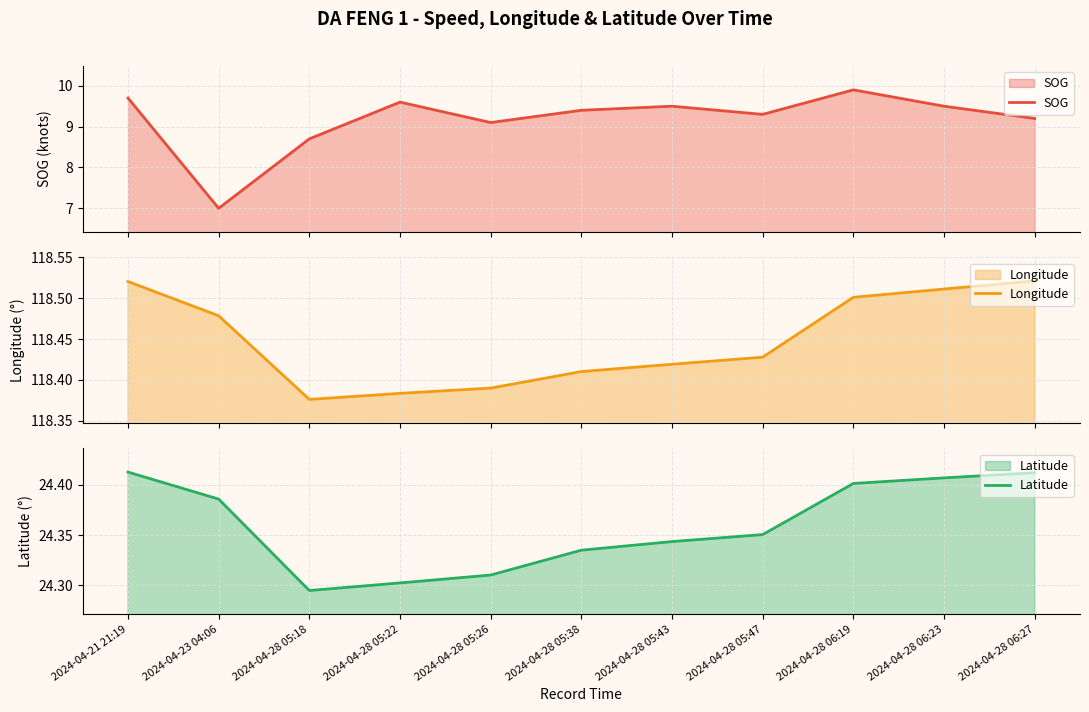

Between 2024-04-21 21:19 and 2024-04-28 06:27, which series saw the biggest shift?

SOG